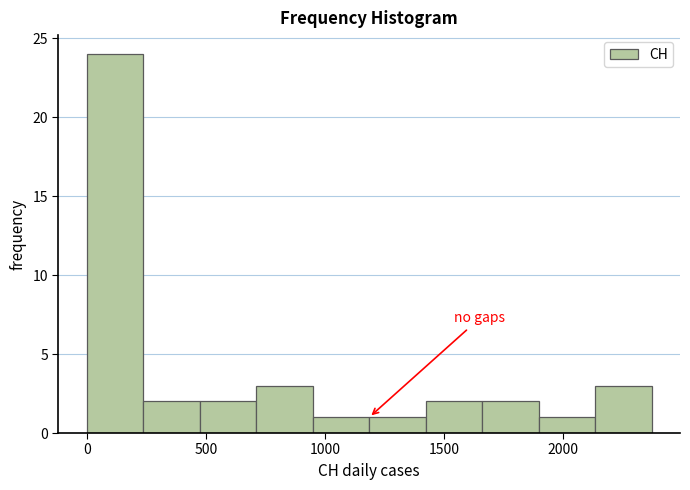

How tall is the bar that spans 250 to 450 on the x-axis? Neither the bar edges nor the heights are printed on the chart, so give them approximately, as read against the axes.

2